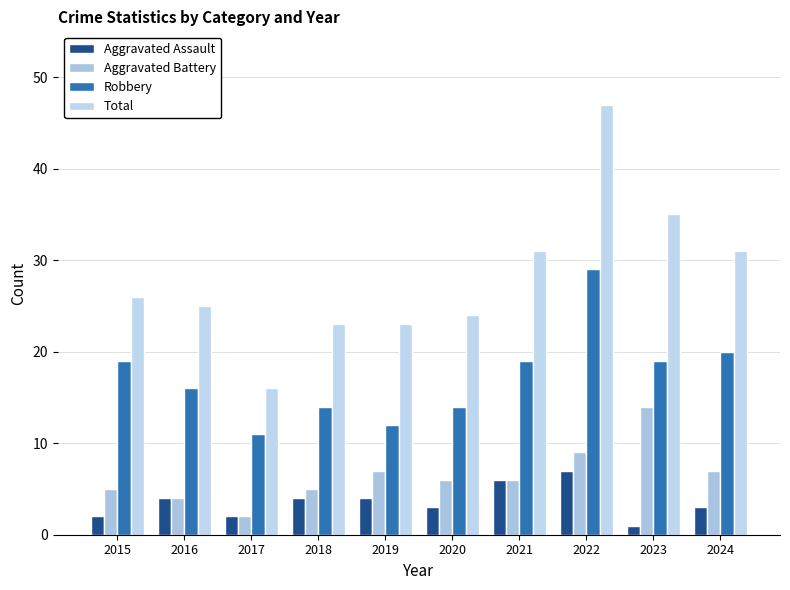

What are all the series names shown in the legend?

Aggravated Assault, Aggravated Battery, Robbery, Total